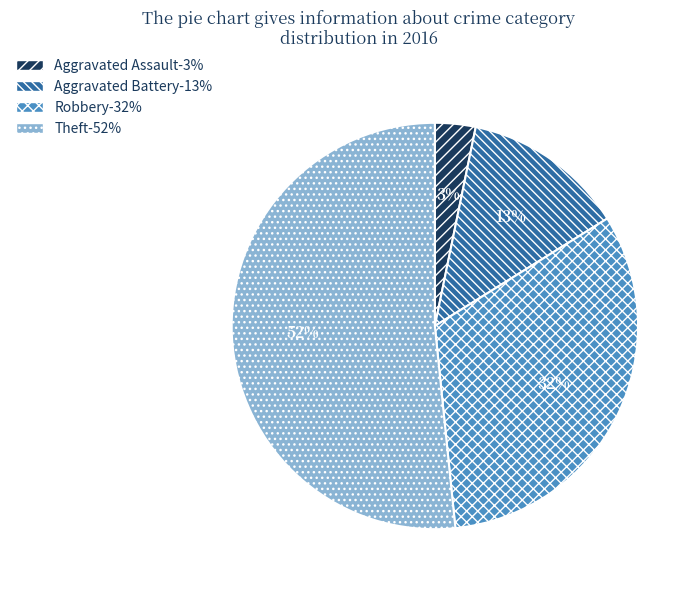

How many segments does this pie chart have?

4